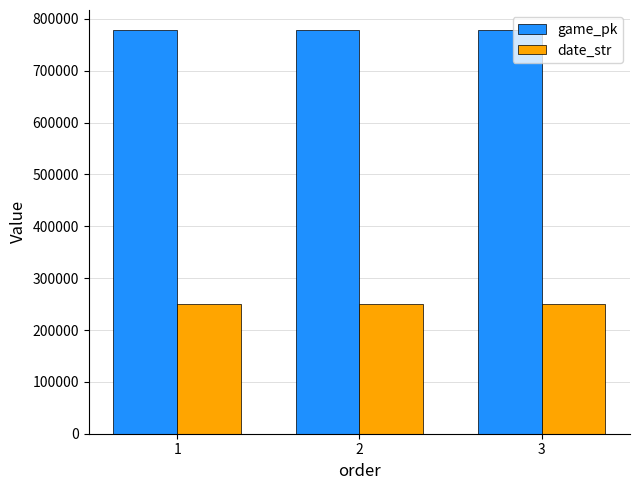

What is the highest value of the date_str series?

250419